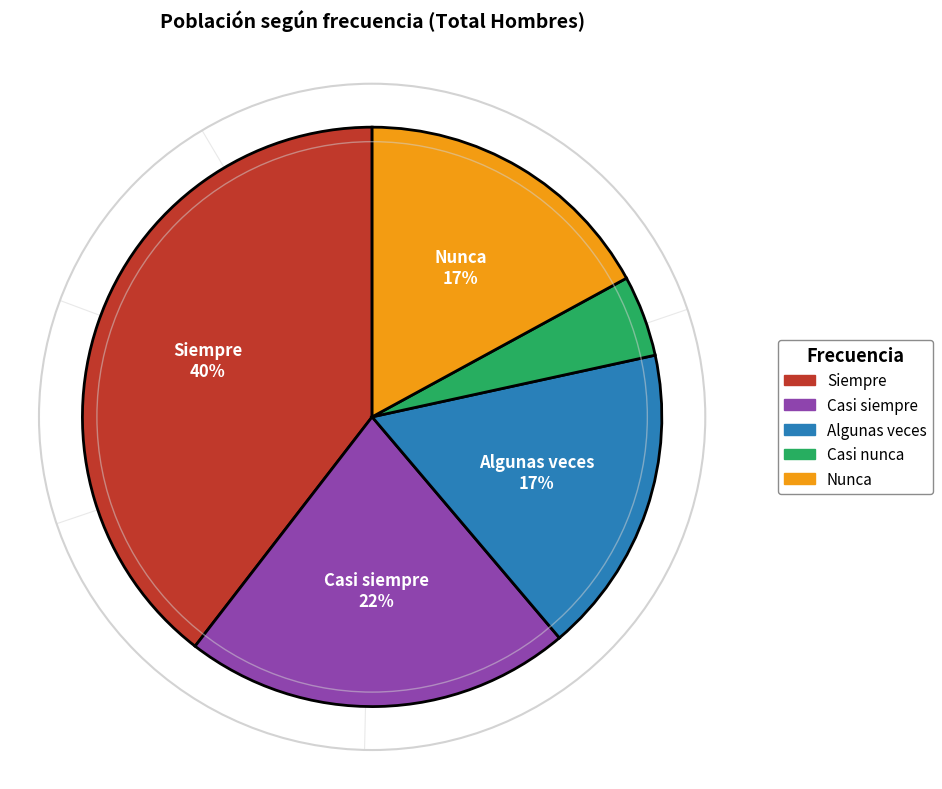

To the nearest percent, what is the combined percentage of Casi nunca and Algunas veces?

22%